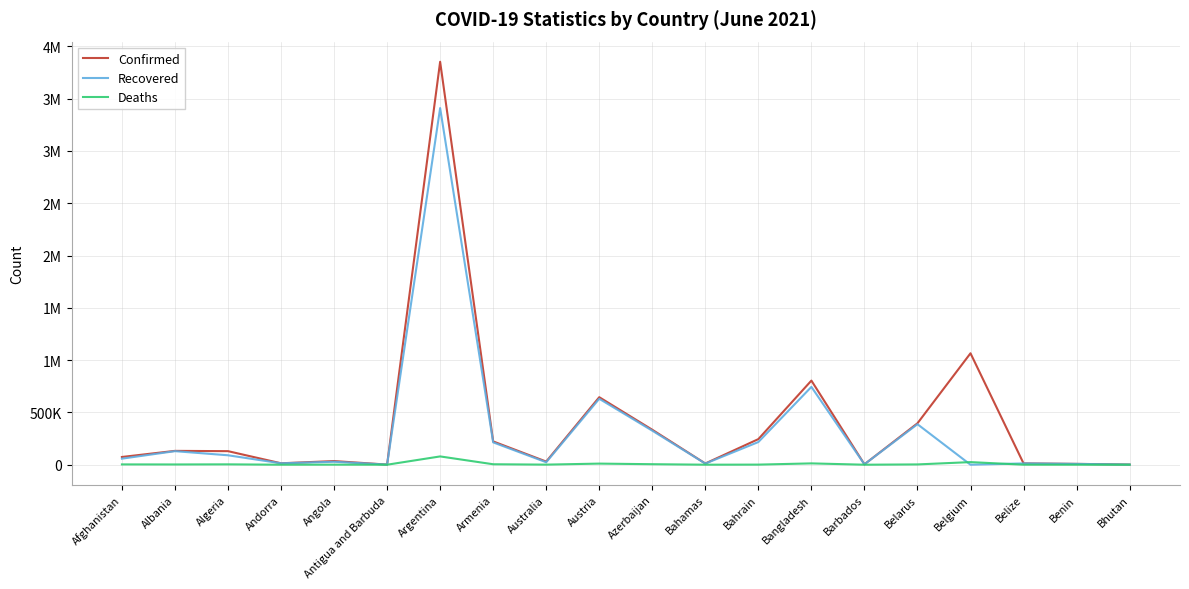

At which label is Deaths closest to 39660?

Belgium